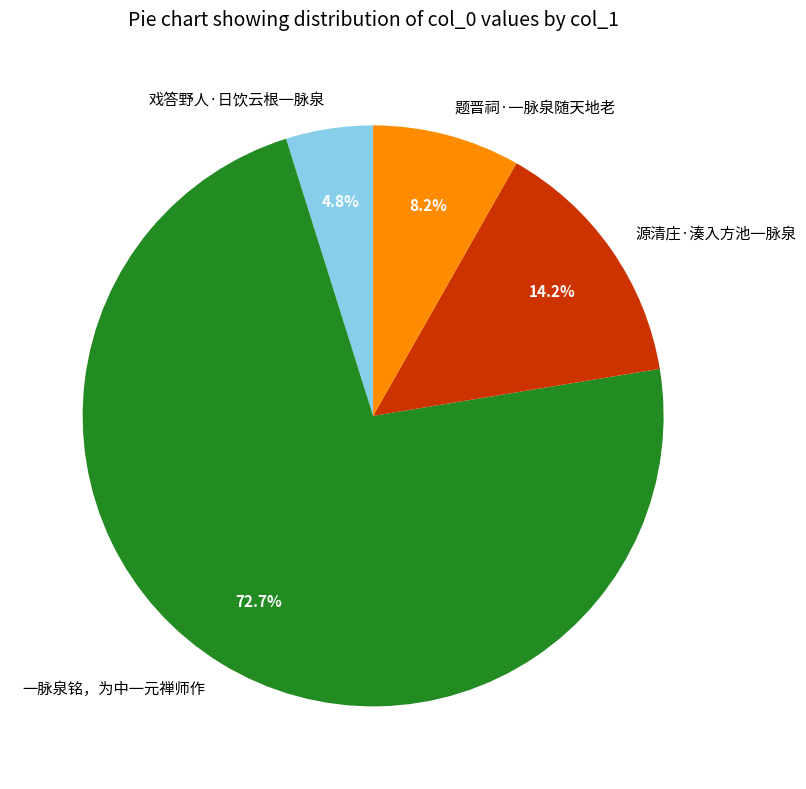

How many segments does this pie chart have?

4